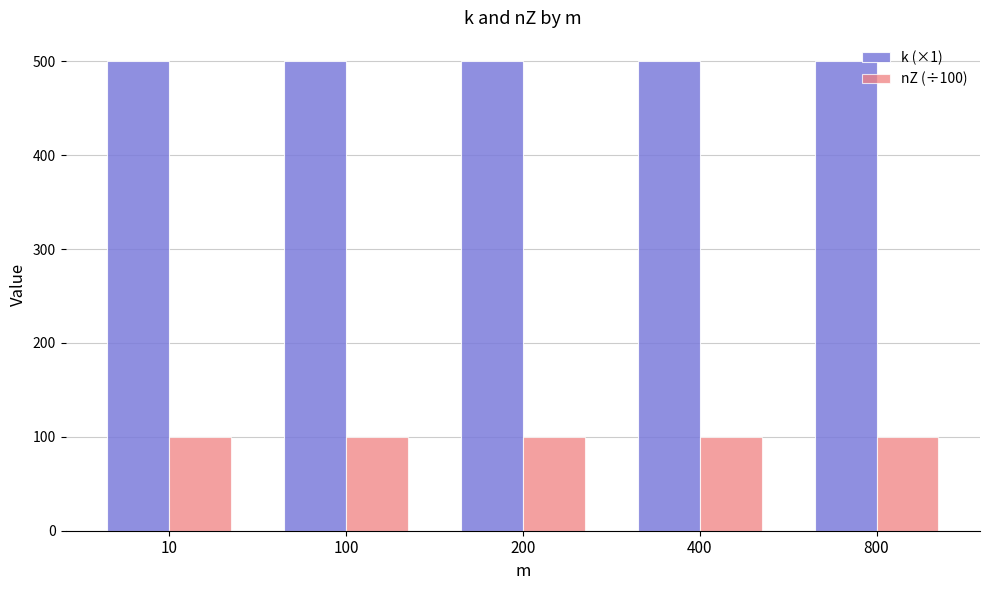

At how many categories does at least one series exceed 477?

5